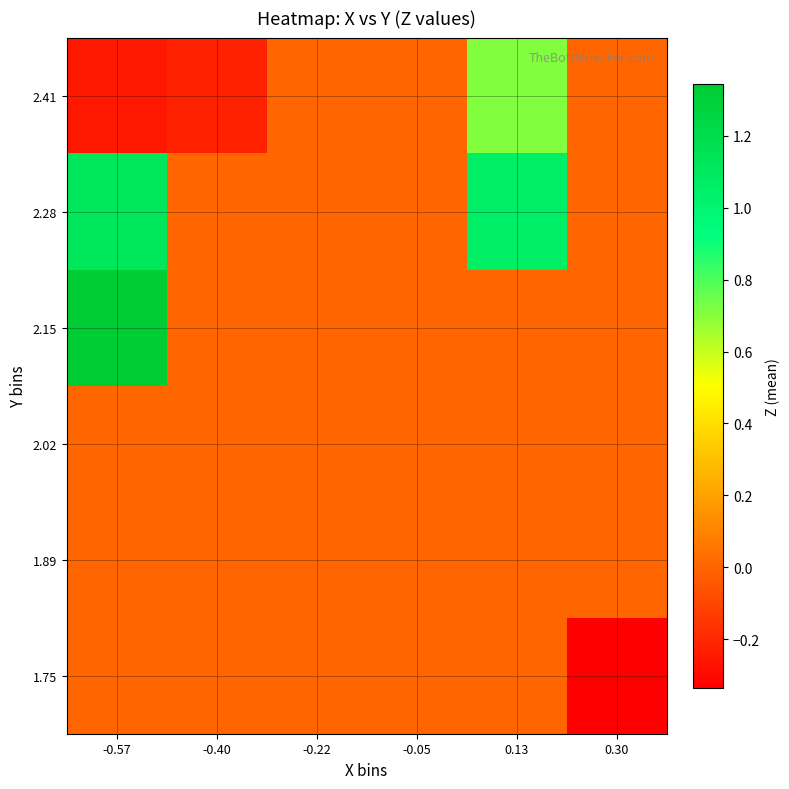

Rank the series by their maximum value, from highest to lowest.

2.15, 2.28, 2.41, 1.75, 1.89, 2.02